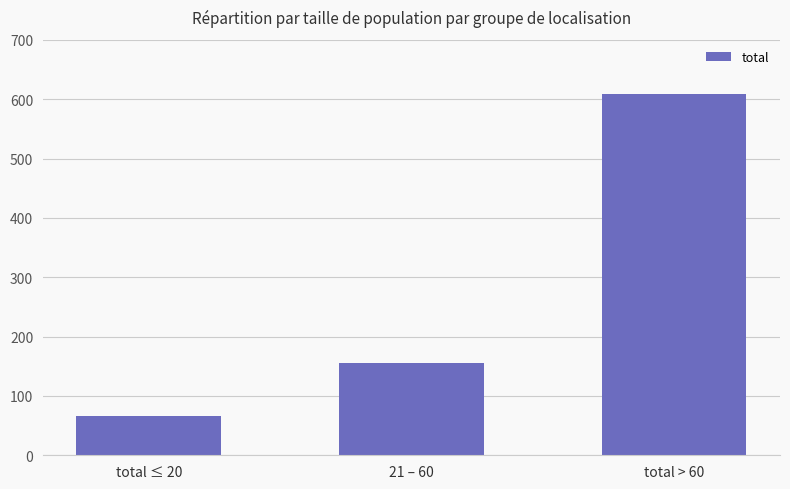

Does the chart contain any negative values?

No